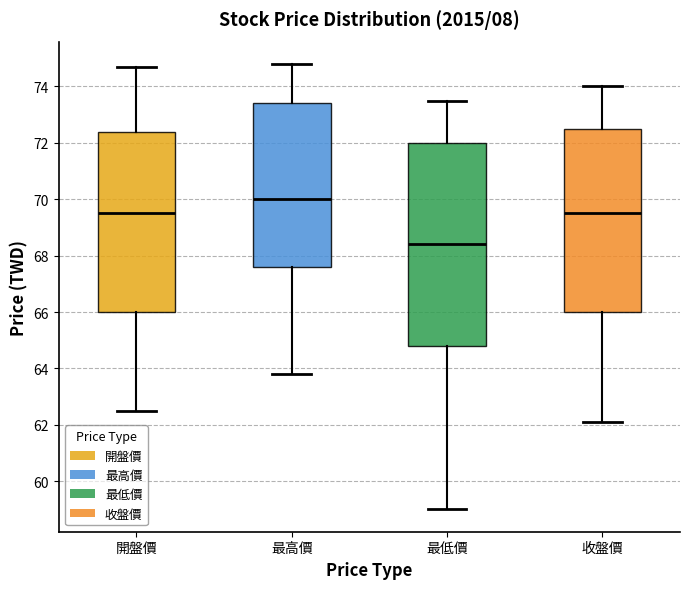

Reading left to right, transcribe this box plot: for each box, give where its median line is, the range the box spans, and where its two whiskers end, as read against the y-axis. The values are not printed on the chart, so give them approximately, as read against the axis.

開盤價: median 69.6, box 66.0 to 72.4, whiskers 62.6 to 74.8
最高價: median 70.0, box 67.6 to 73.4, whiskers 63.8 to 74.8
最低價: median 68.4, box 64.8 to 72.0, whiskers 59.0 to 73.6
收盤價: median 69.6, box 66.0 to 72.6, whiskers 62.2 to 74.0